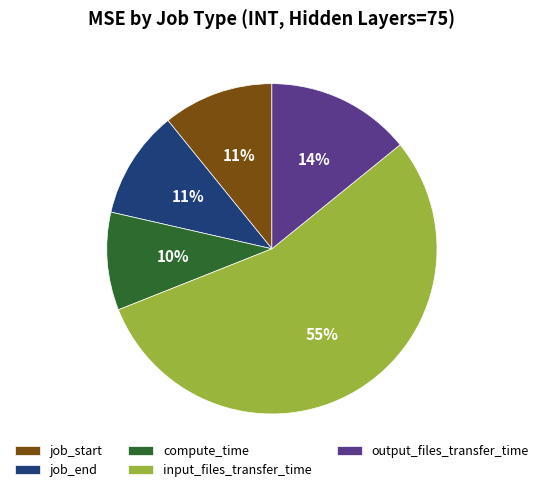

Which slice is the smallest?

compute_time